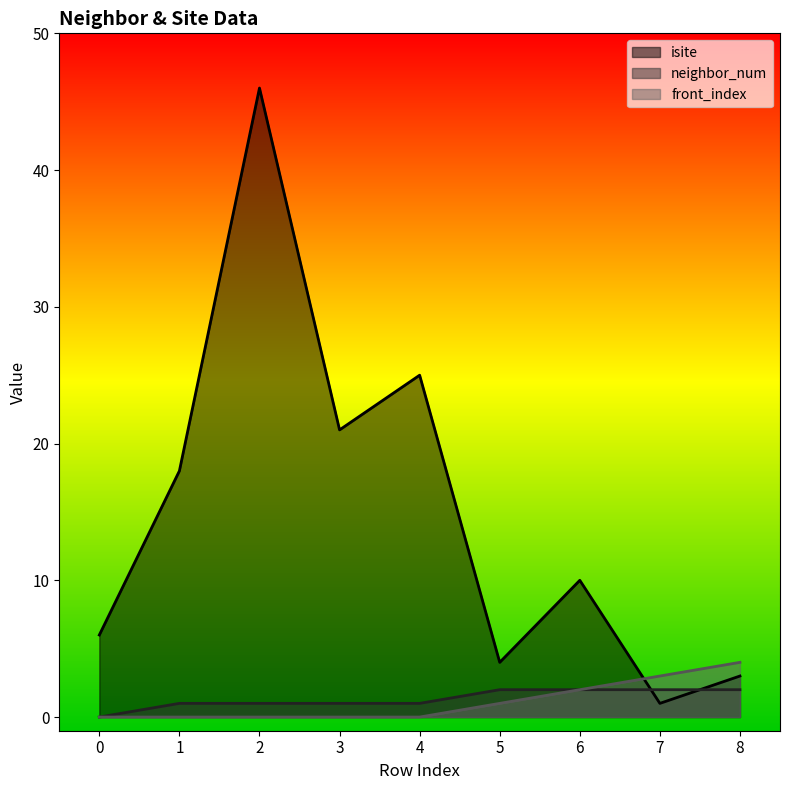

At which label does neighbor_num first exceed 1?

5